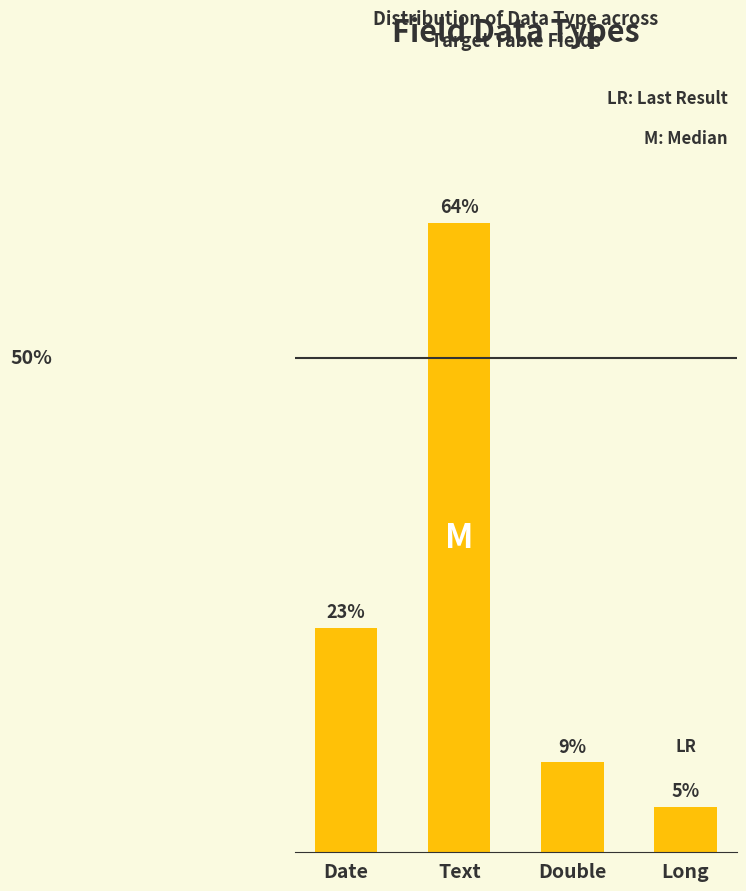

Are the bars horizontal?

No